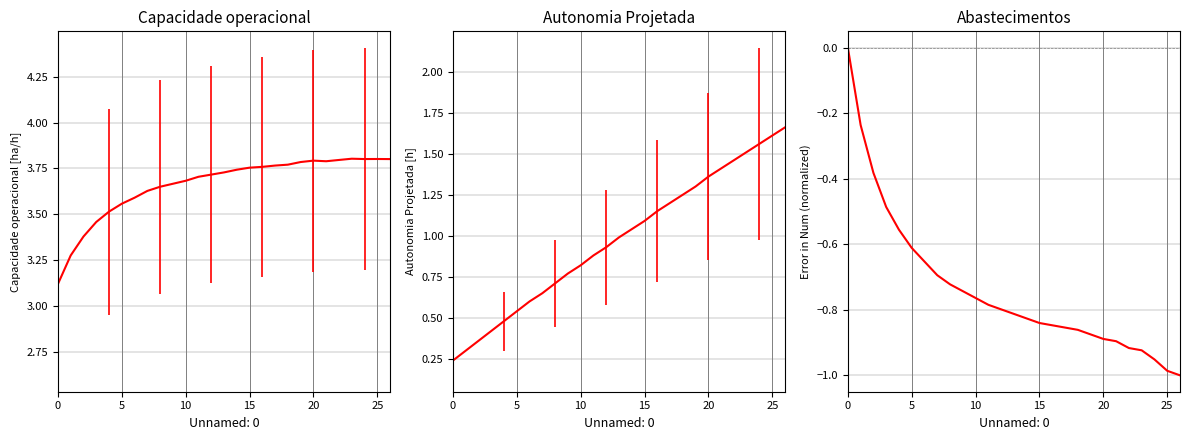

At how many categories does at least one series exceed 3?

27